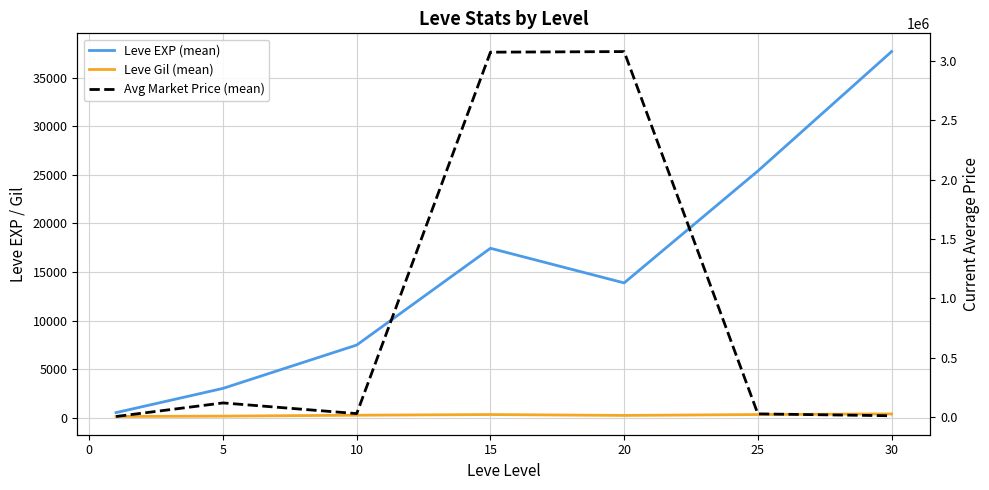

What is the value of the Leve EXP (mean) point at the 1st from the left?

510.2